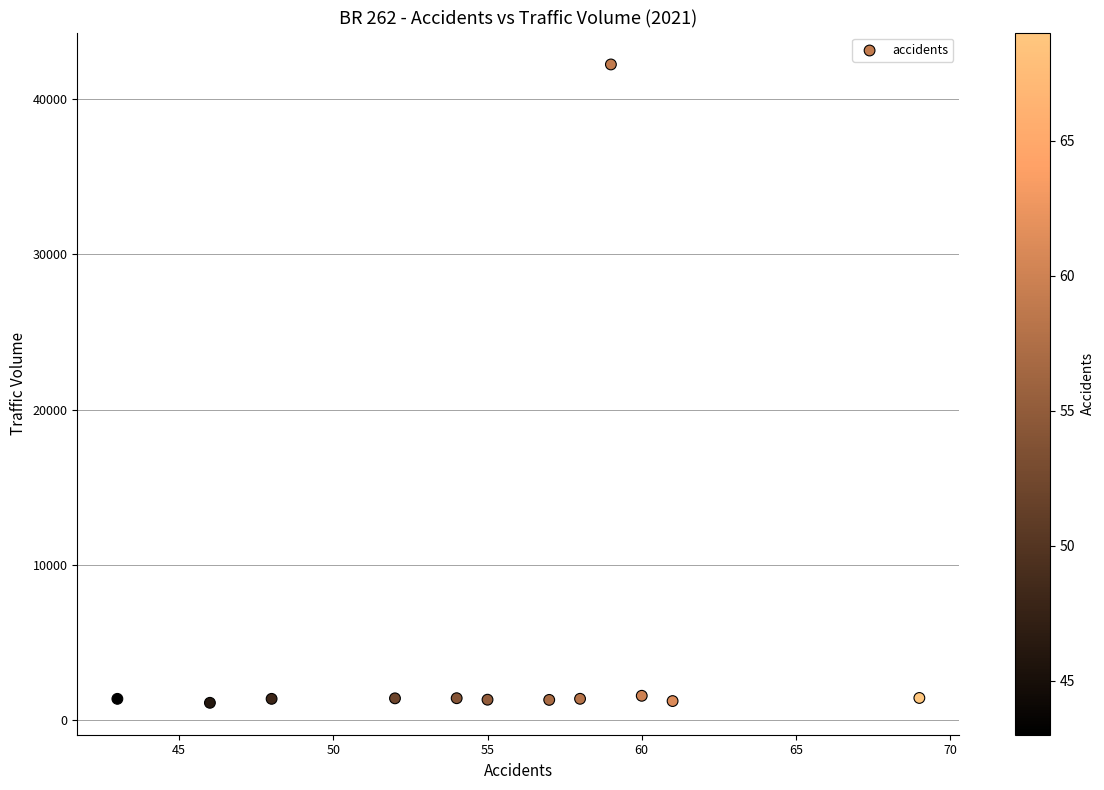

What is the range of X values (max minus min)?

26